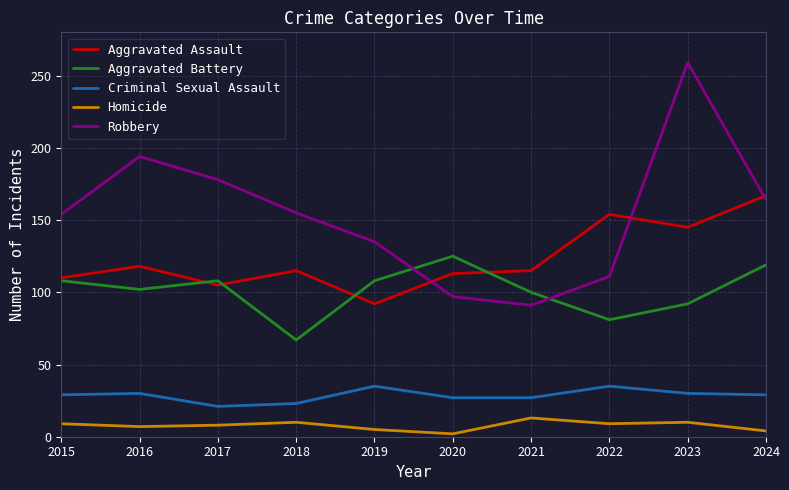

At which category does Aggravated Assault reach its first local valley?

2017